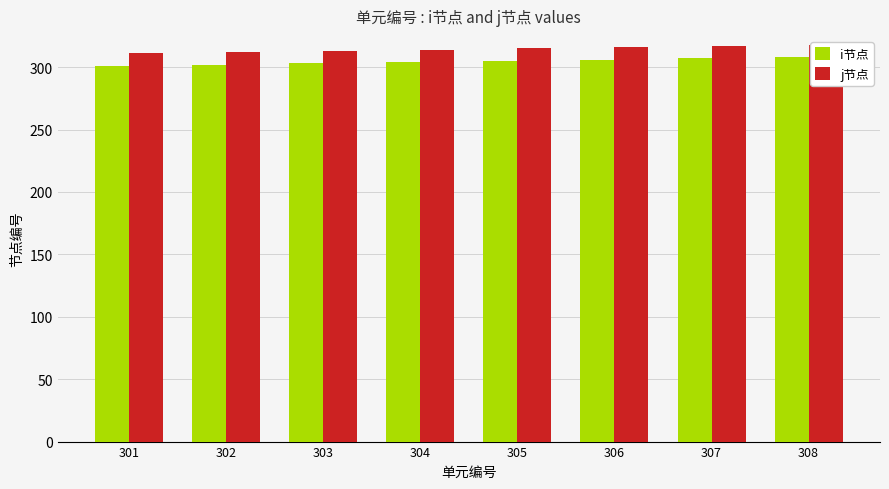

Is it true that i节点 equals 305 at 305?

True